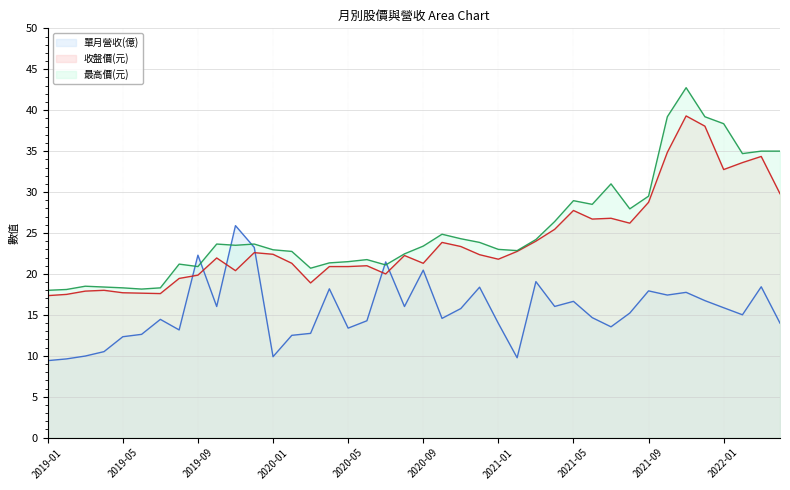

Count the number of categories in the chart.

40